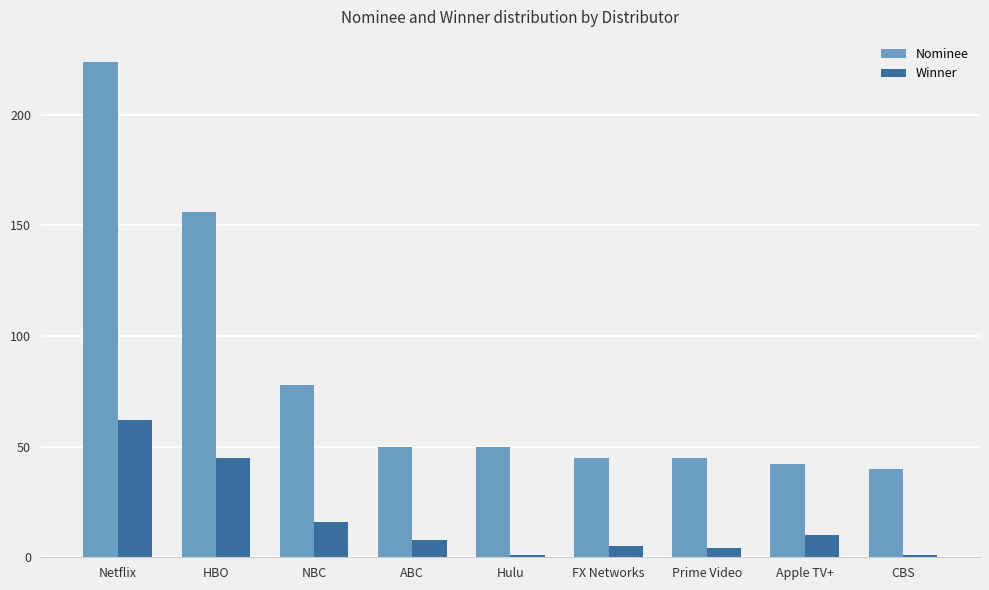

Count the number of data series in this chart.

2